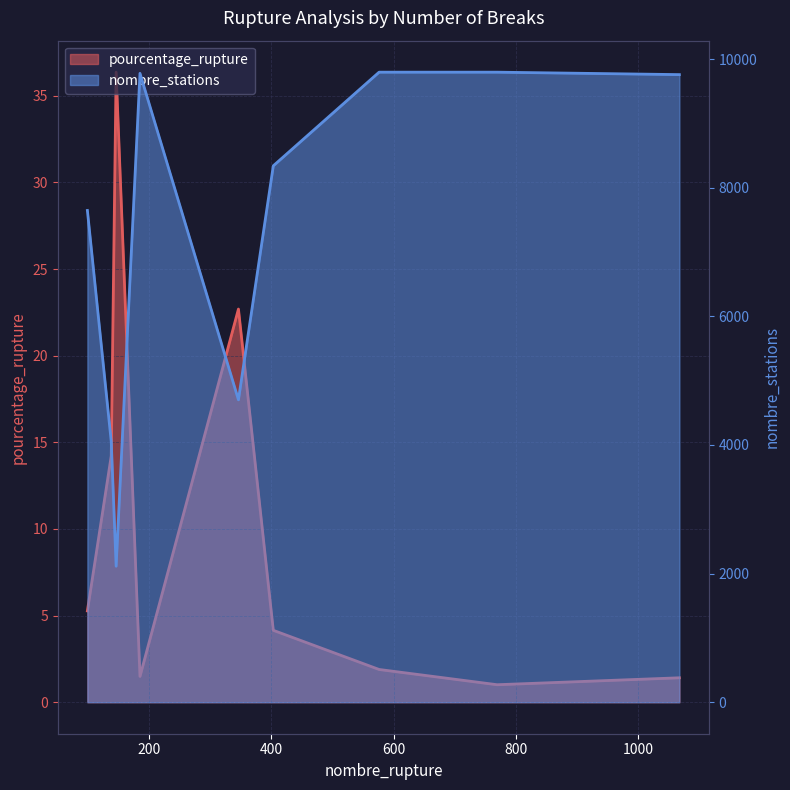

True or false: pourcentage_rupture and nombre_stations cross at least once.

False